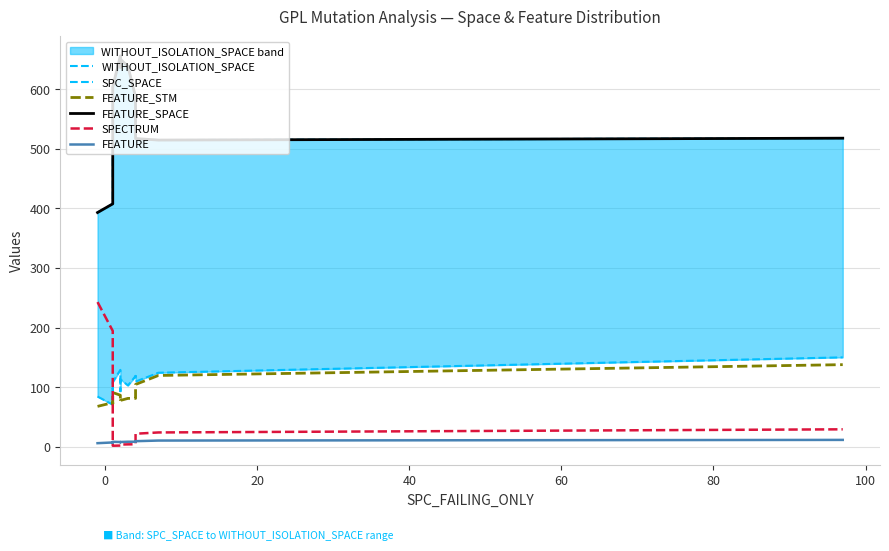

What is the difference between the maximum and minimum values in the WITHOUT_ISOLATION_SPACE series?

262.9